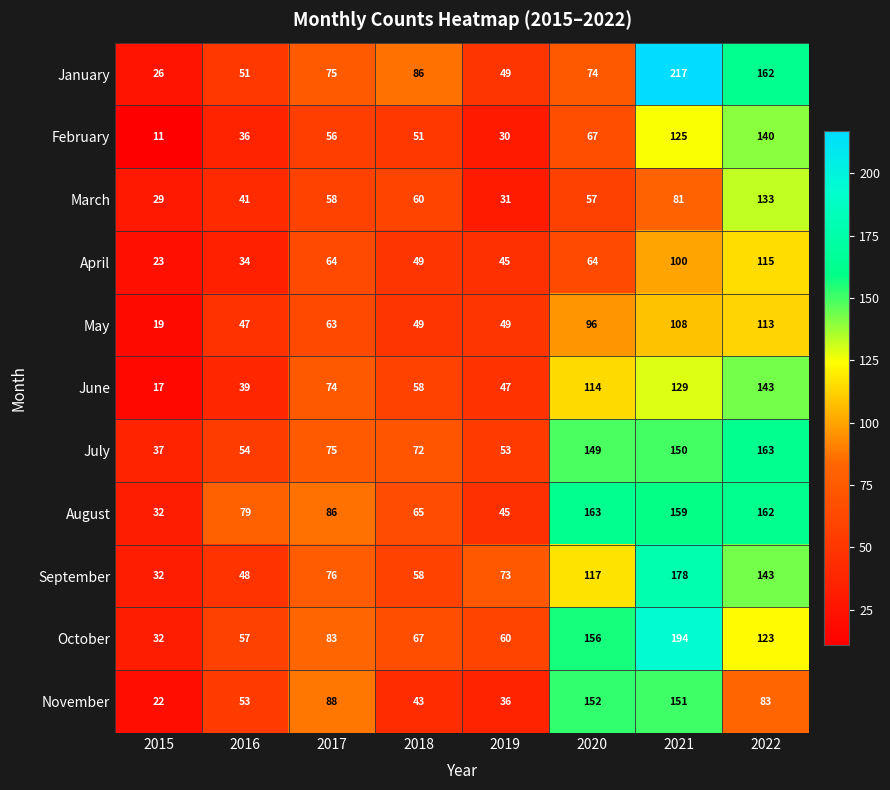

Which series has the largest total across all categories?

August